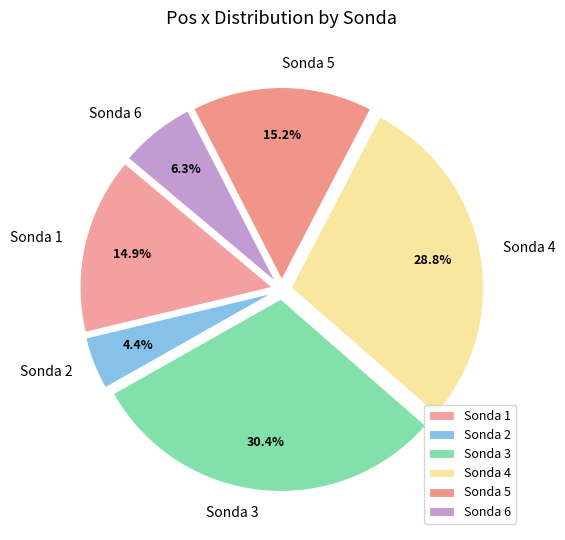

What is the ratio of the value at Sonda 2 to the value at Sonda 3?

0.1